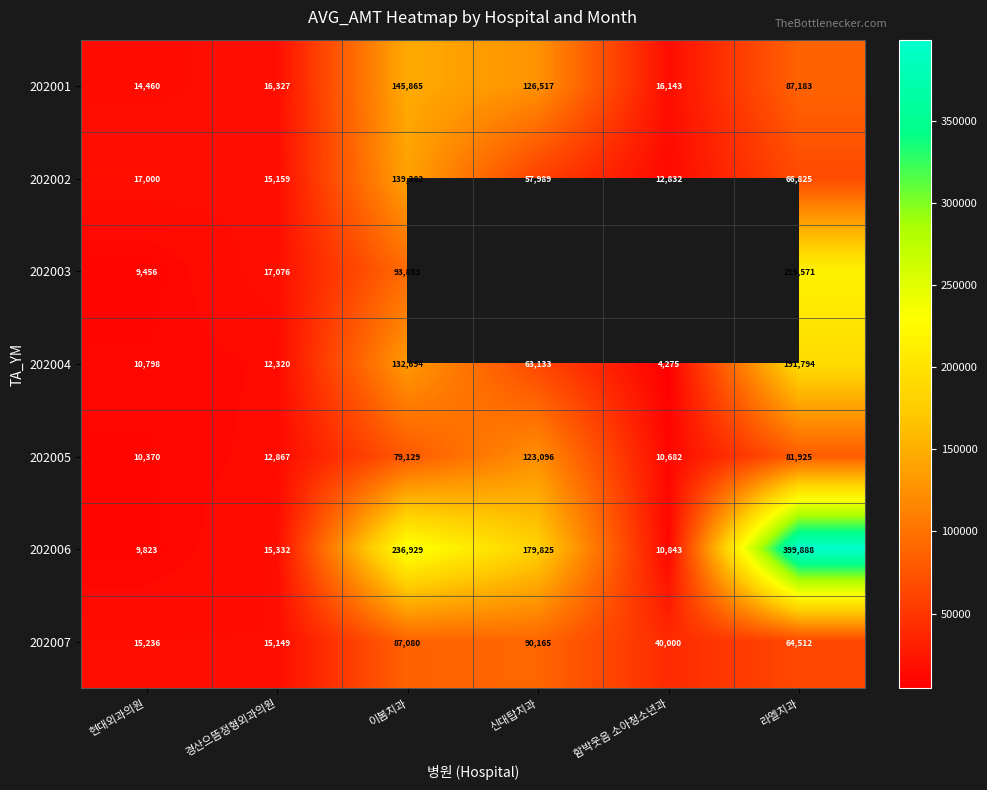

Which category has the lowest value across all series?

함박웃음 소아청소년과